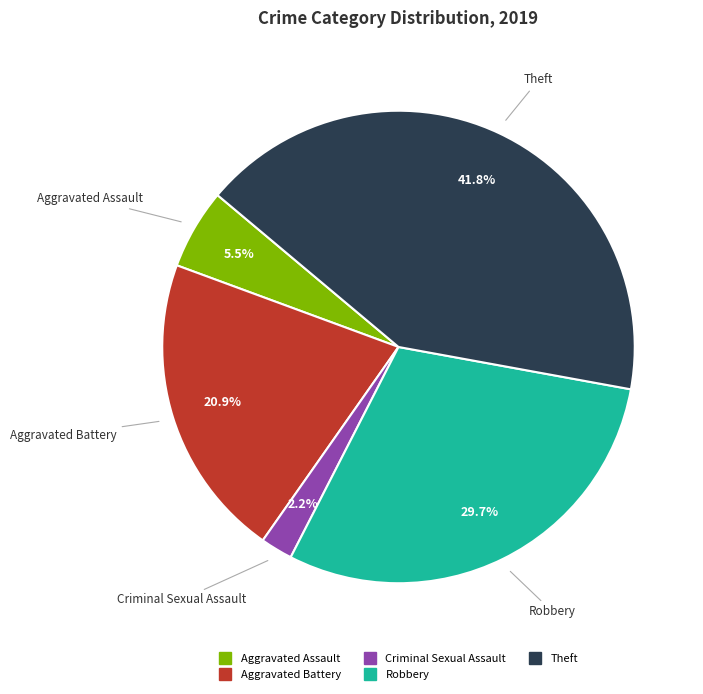

Is there a majority slice in this chart?

No